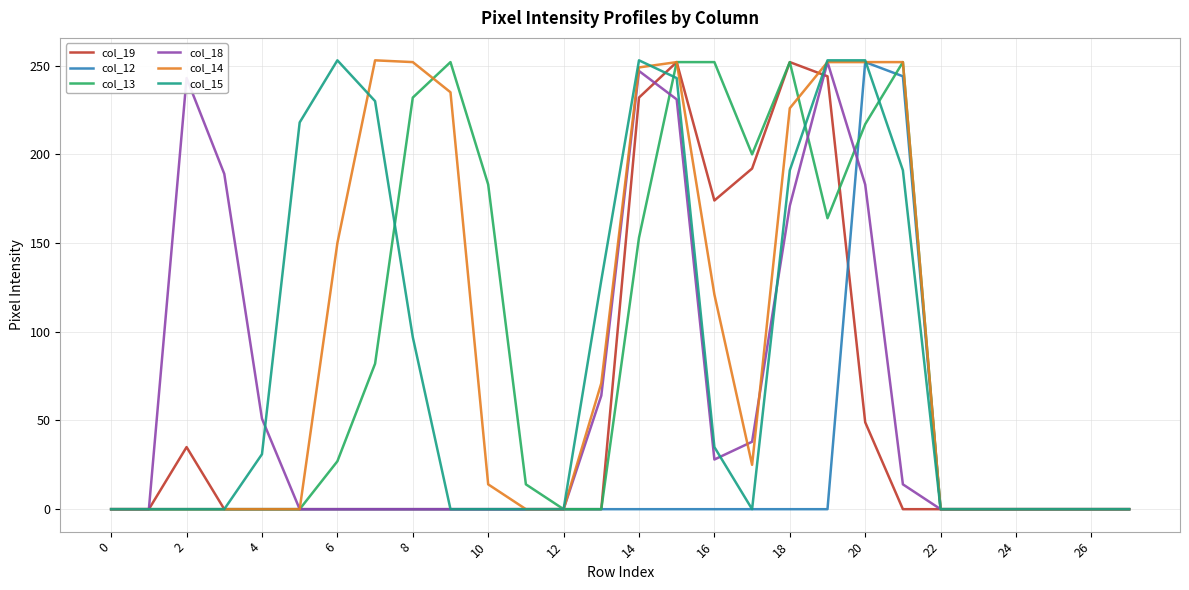

What is the greatest value displayed?

253